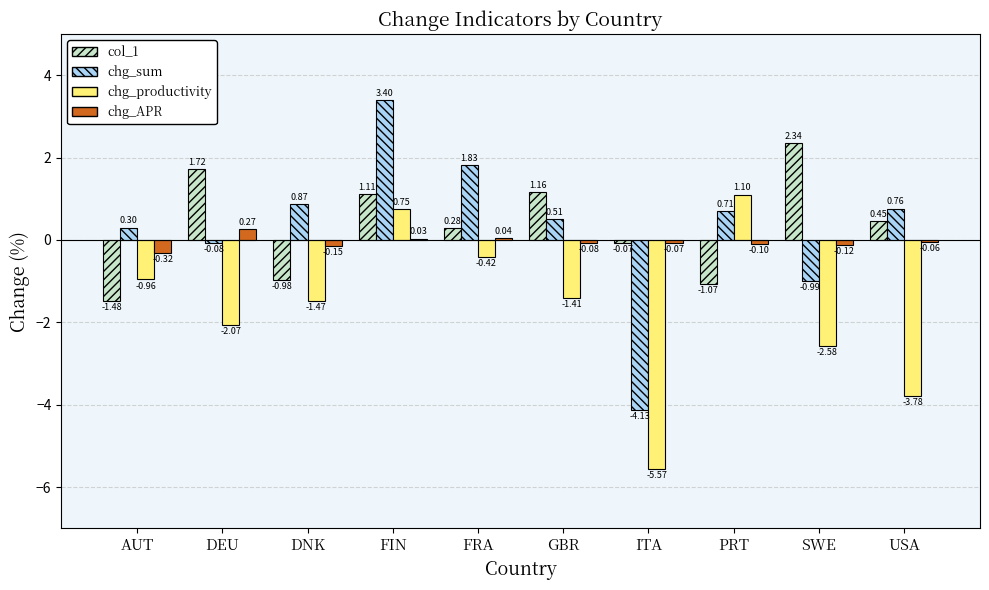

What is the total value across all series at AUT?

-2.5